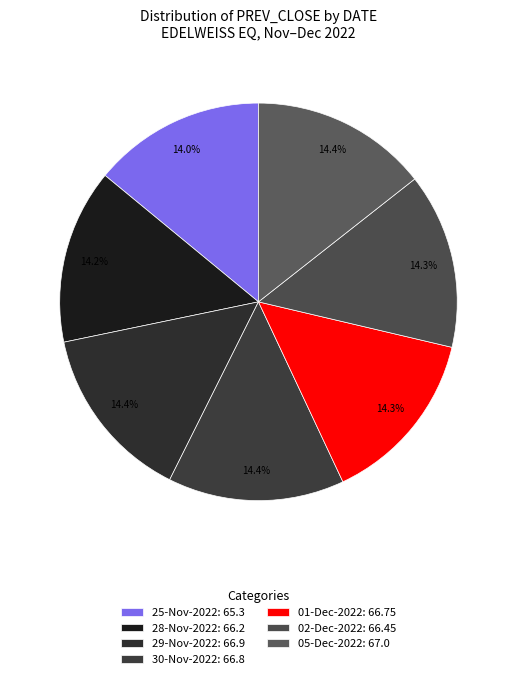

How many slices are in this pie chart?

7